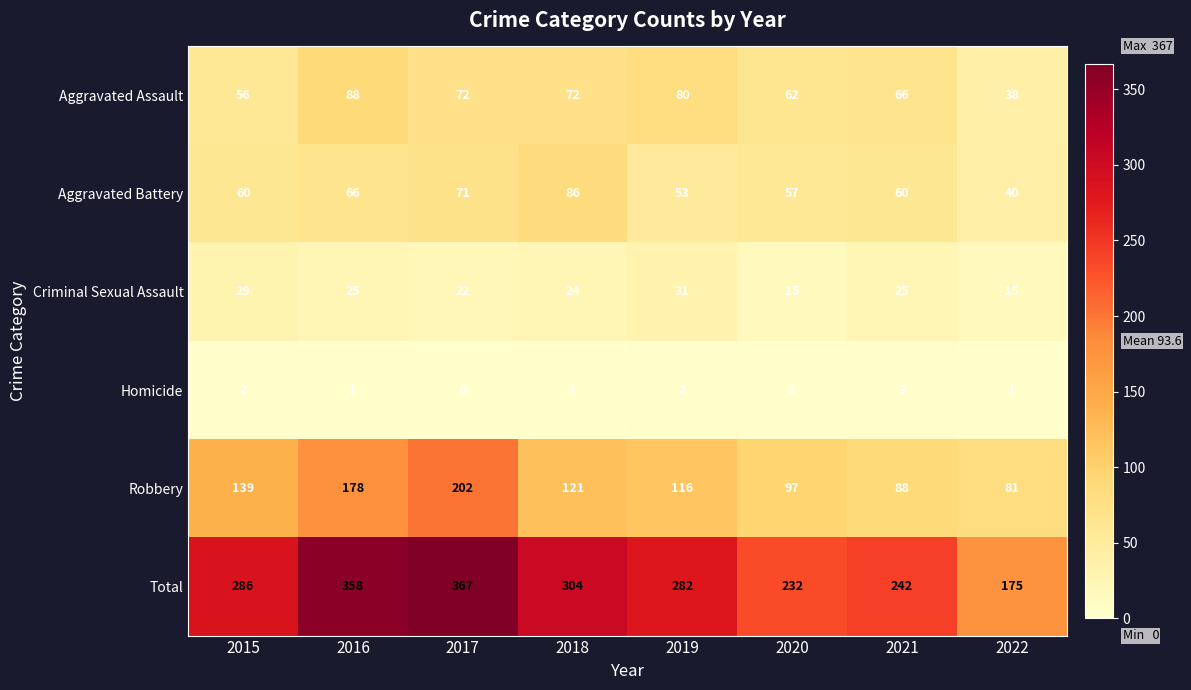

Read the Aggravated Battery value at 2015, to the nearest 5.

60